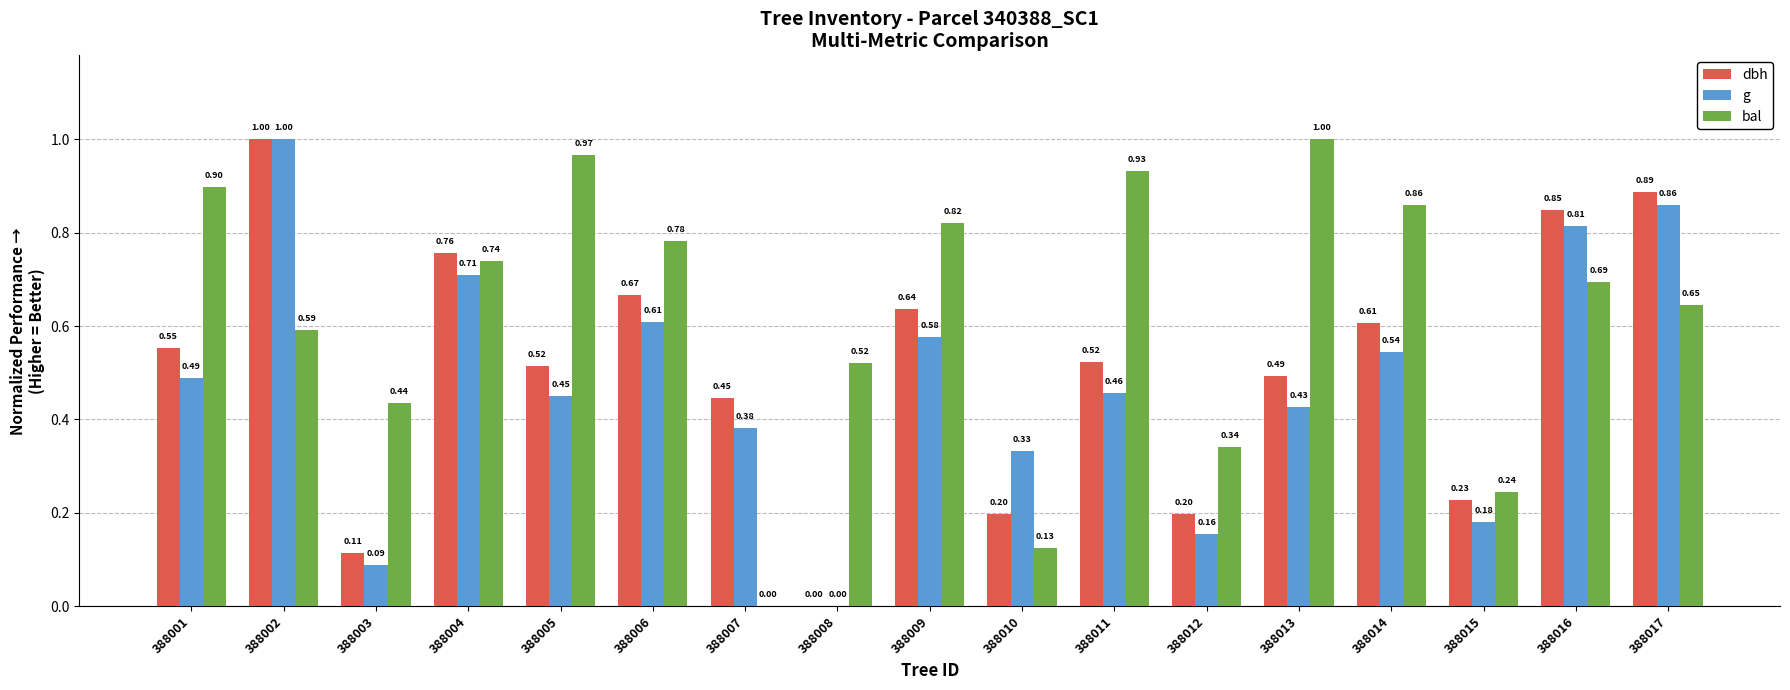

How many values in the dbh series exceed 0?

16